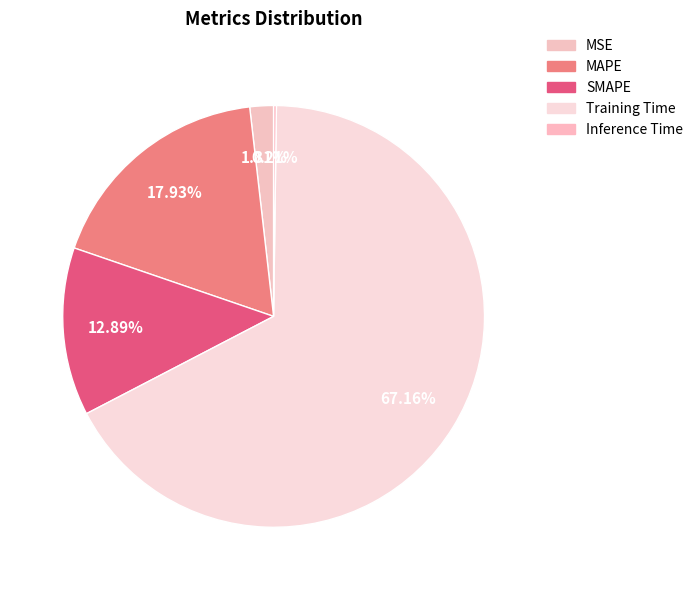

How many slices are in this pie chart?

5